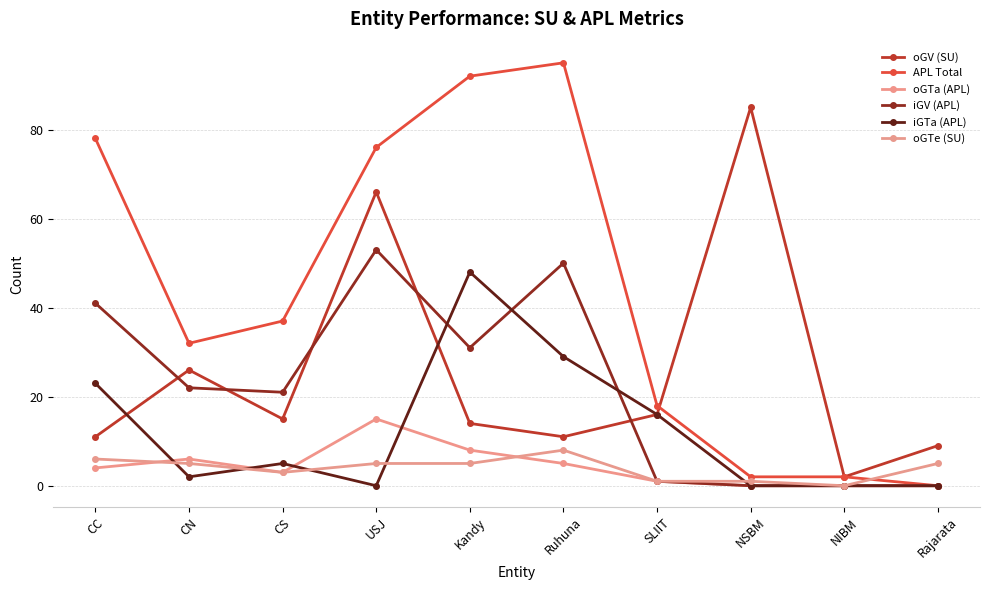

How many data points does each series have?

10